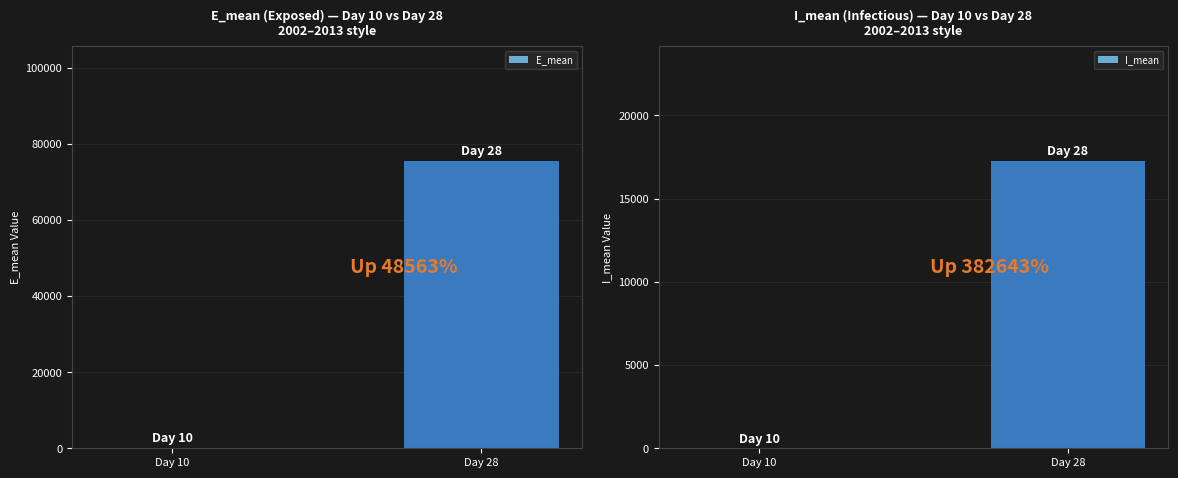

What is the highest value of the E_mean series?

75539.8